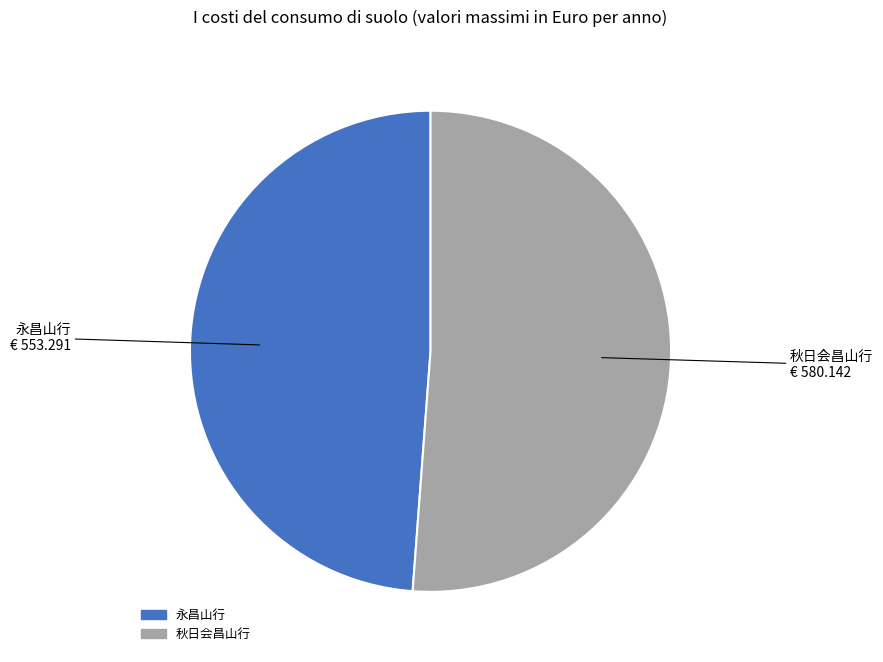

Approximately how many times larger is the value at 永昌山行 compared to 秋日会昌山行?

1.0